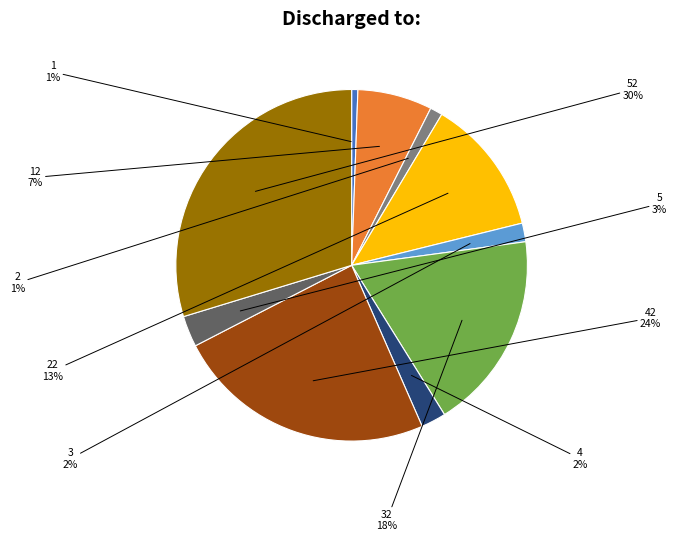

Rank the categories by value from highest to lowest.

52, 42, 32, 22, 12, 5, 4, 3, 2, 1